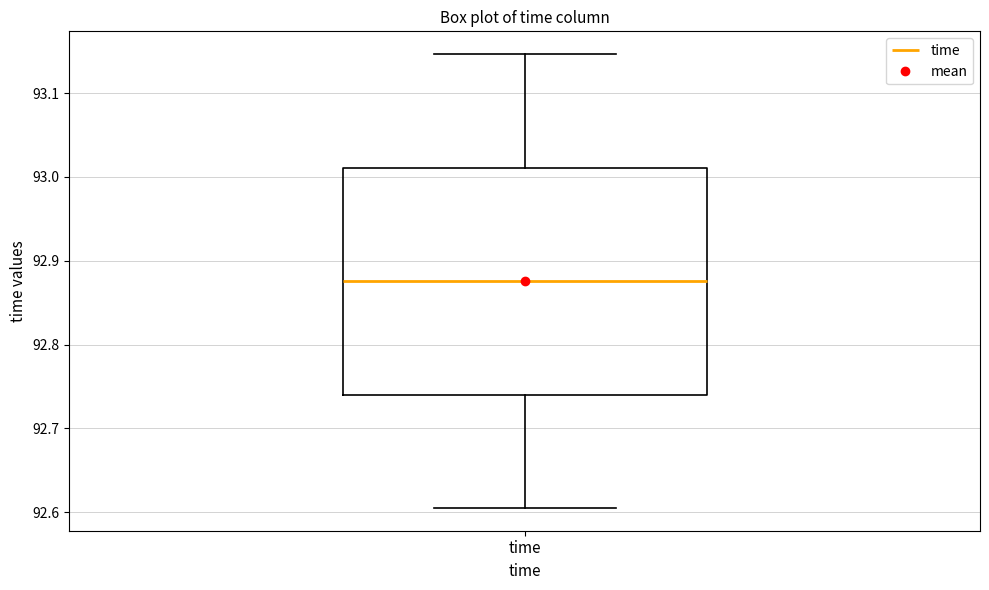

Read this box plot against the y-axis: the position of the median line, the range covered by the box, and the ends of both whiskers. The values are not printed on the chart, so give them approximately, as read against the axis.

median 92.88, box 92.74 to 93.01, whiskers 92.61 to 93.15